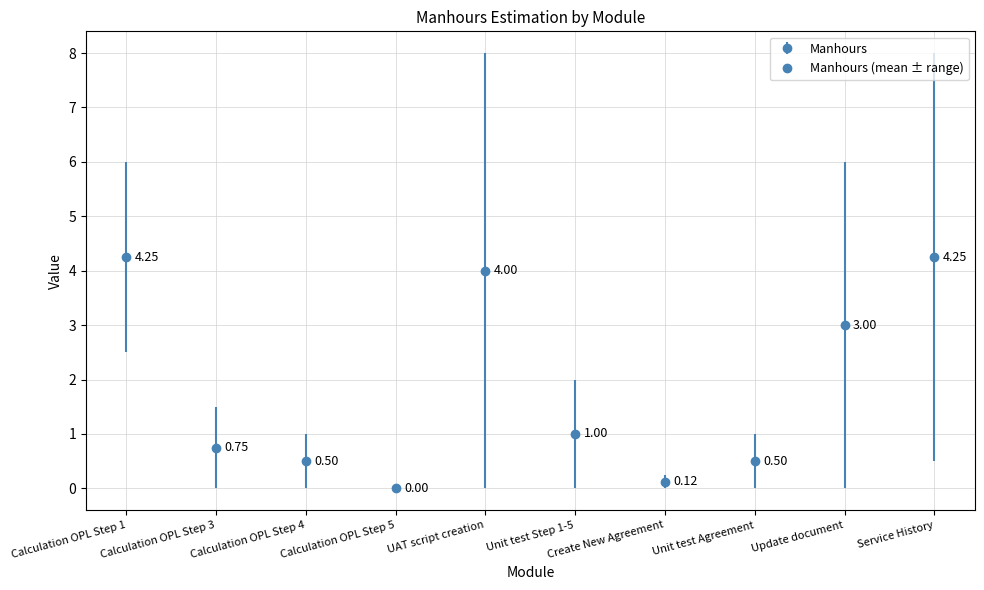

Which label corresponds to the smallest value in the chart?

Calculation OPL Step 5